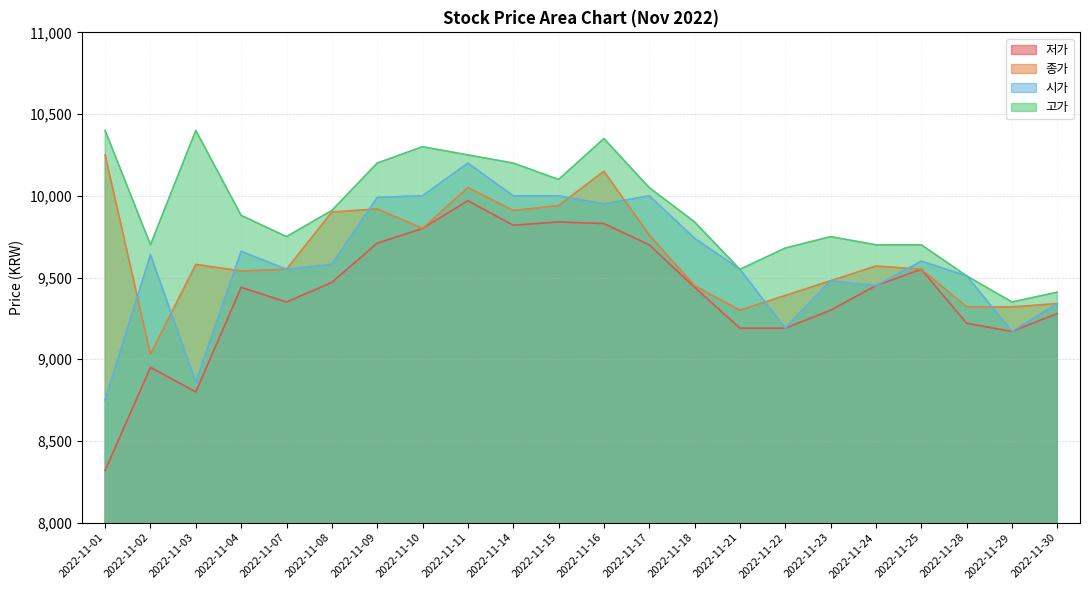

Reading left to right, what are all the values shown in this chart?

저가: 8320	8950	8800	9440	9350	9470	9710	9800	9970	9820	9840	9830	9700	9440	9190	9190	9300	9450	9550	9220	9170	9280
종가: 10250	9030	9580	9540	9550	9900	9920	9800	10050	9910	9940	10150	9760	9450	9300	9390	9480	9570	9550	9320	9320	9340
시가: 8750	9640	8860	9660	9550	9580	9990	10000	10200	10000	10000	9950	10000	9740	9550	9190	9480	9450	9600	9510	9170	9340
고가: 10400	9700	10400	9880	9750	9910	10200	10300	10250	10200	10100	10350	10050	9840	9550	9680	9750	9700	9700	9510	9350	9410